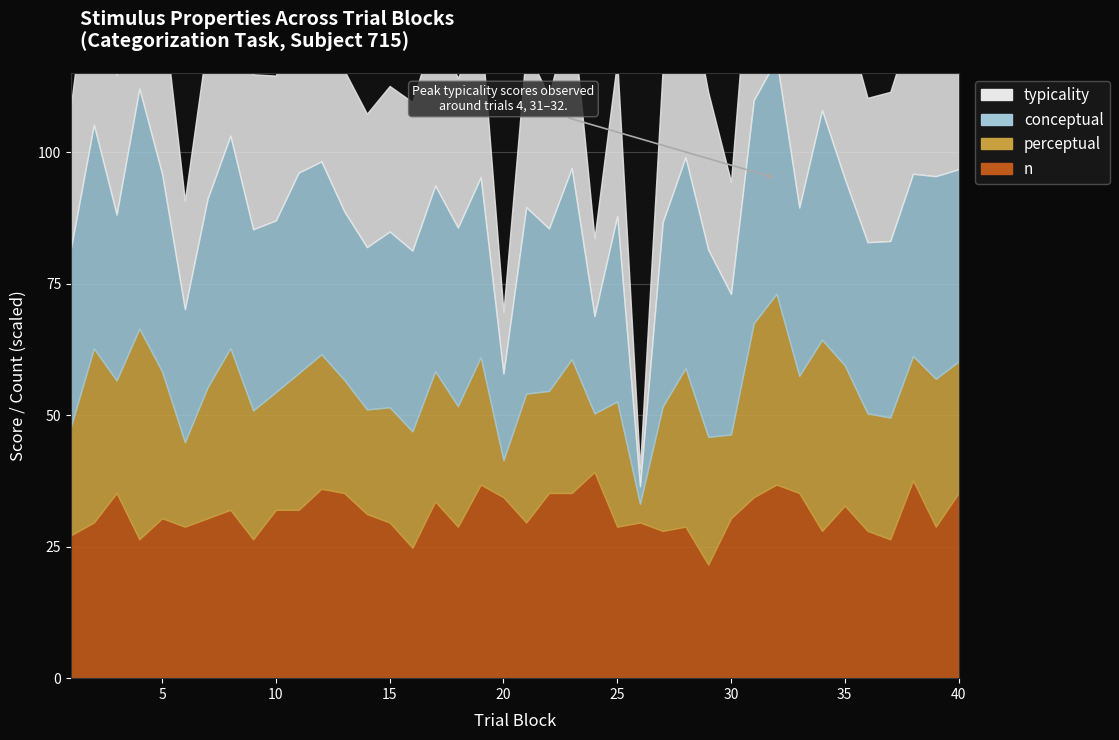

Between 3 and 28, which series saw the biggest shift?

perceptual